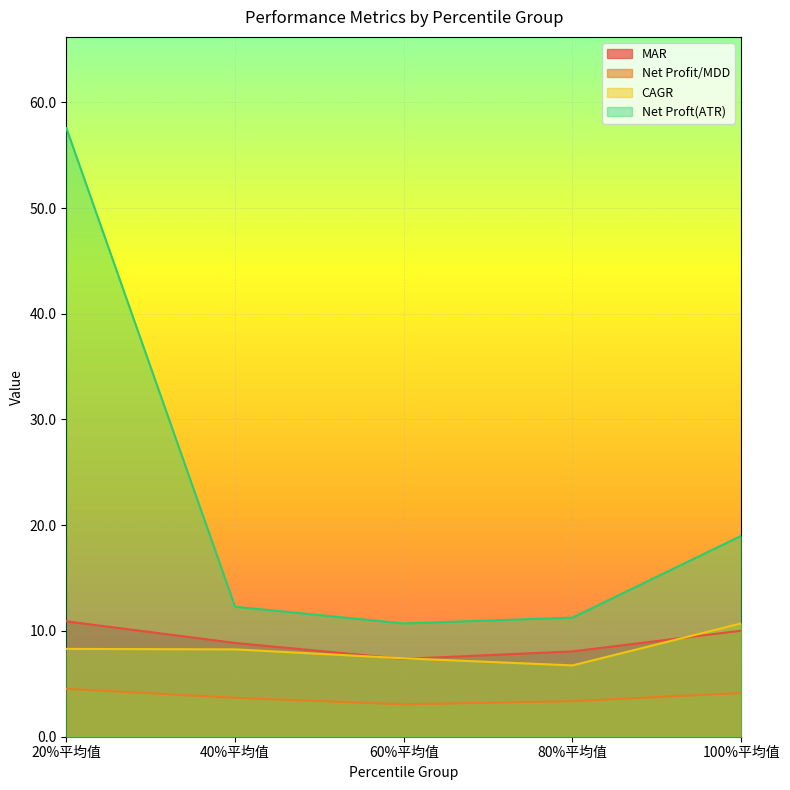

How many interior local valleys does the CAGR series have?

1